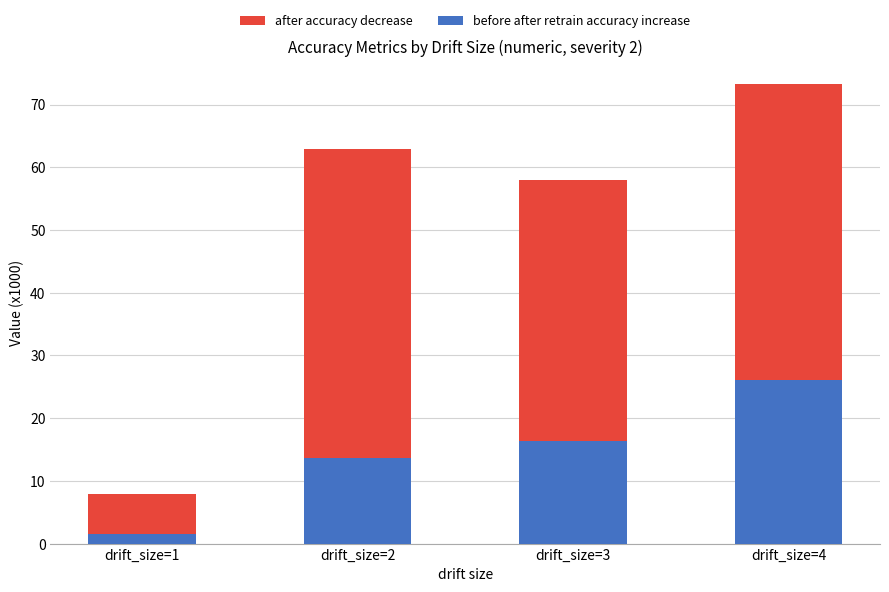

How many bars are there in each group?

2